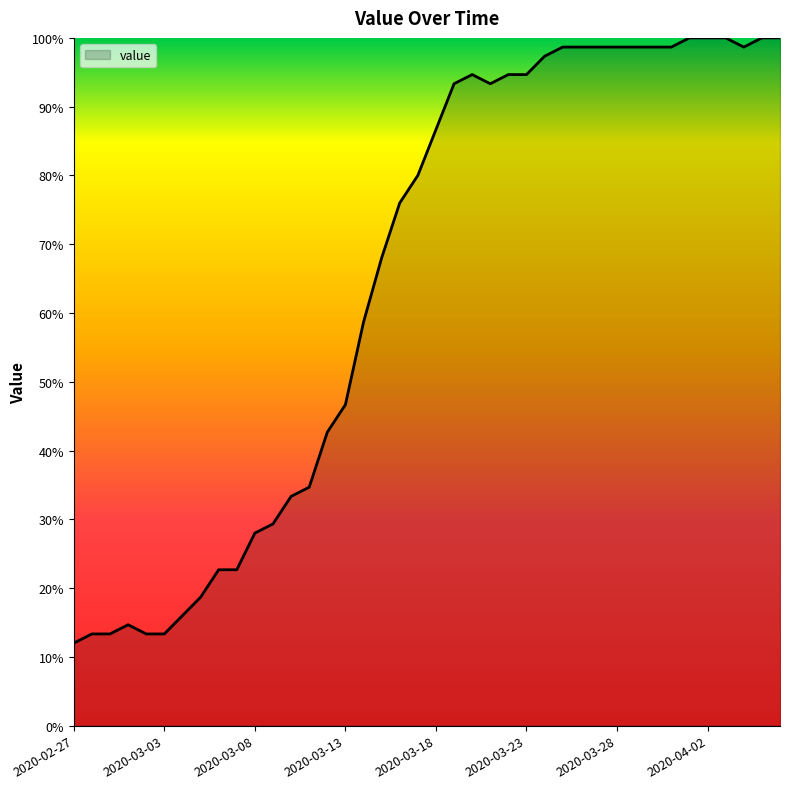

What is the difference between the maximum and minimum values?

88.0